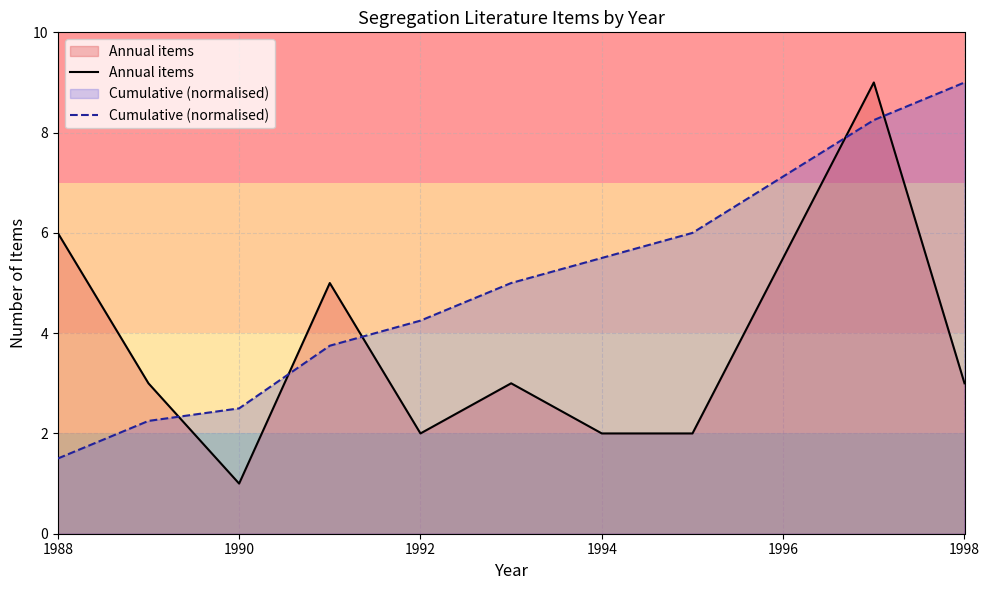

List the series in order of their overall mean, lowest first.

Annual items, Cumulative (normalised)